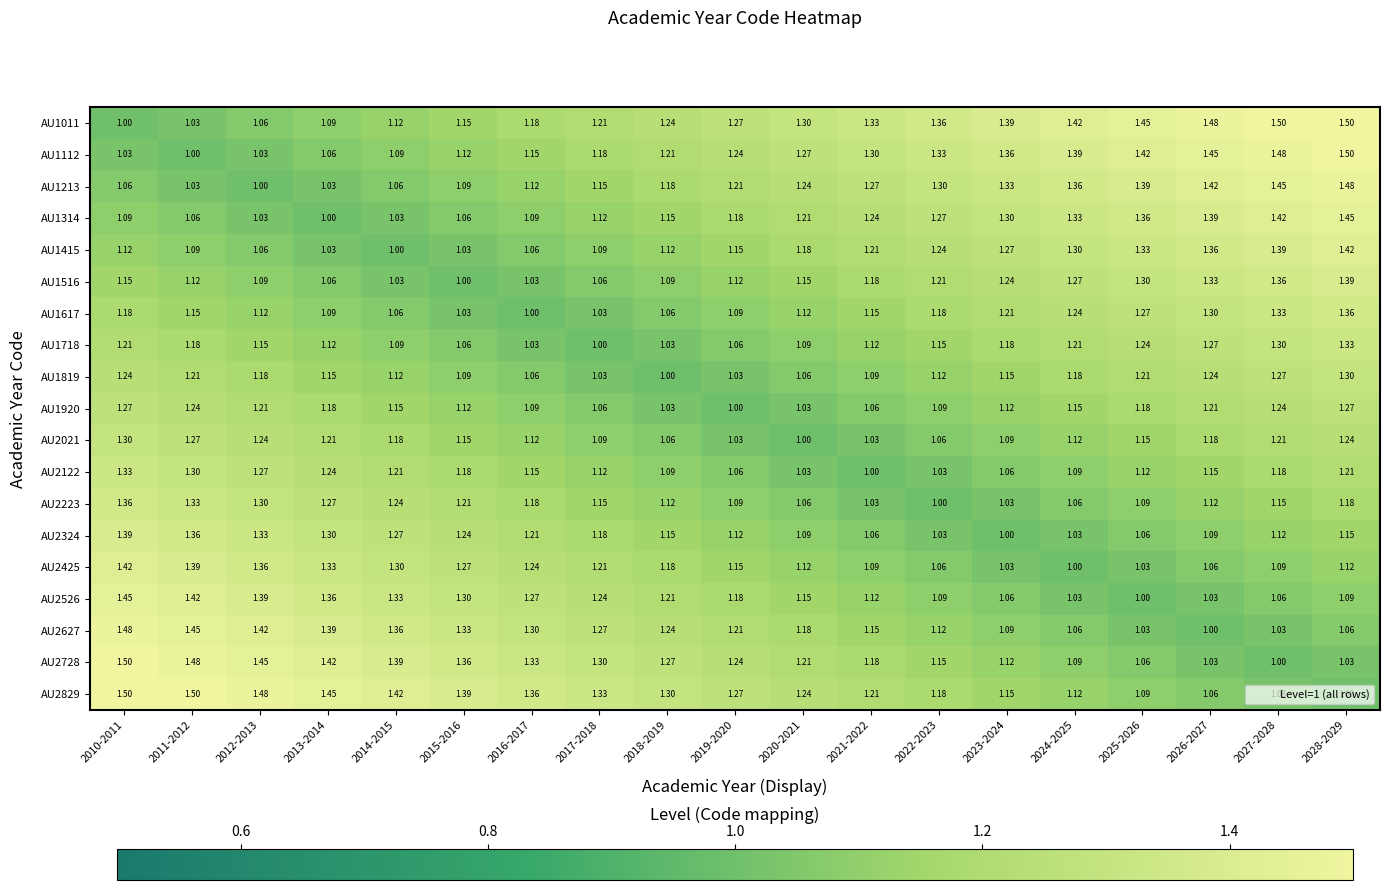

How many categories are shown in the chart?

19